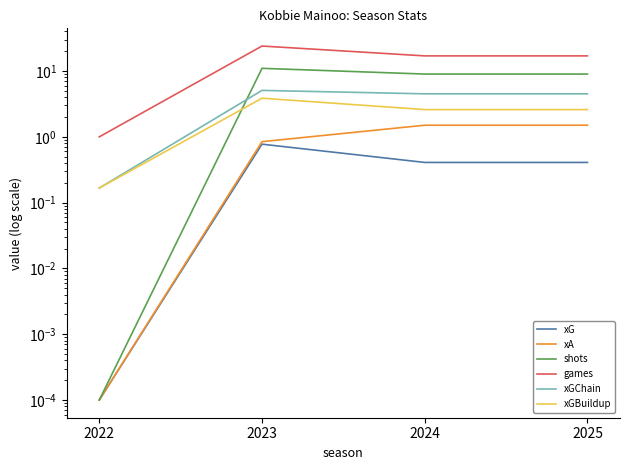

Which category has the highest value in the xG series?

2023